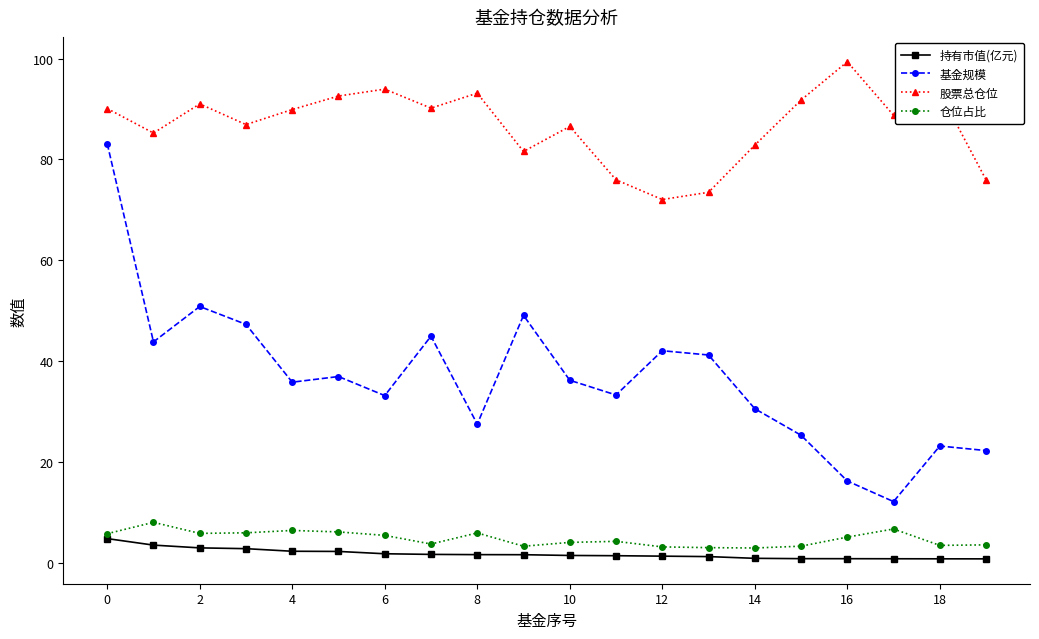

Which series has the largest range (max minus min)?

基金规模